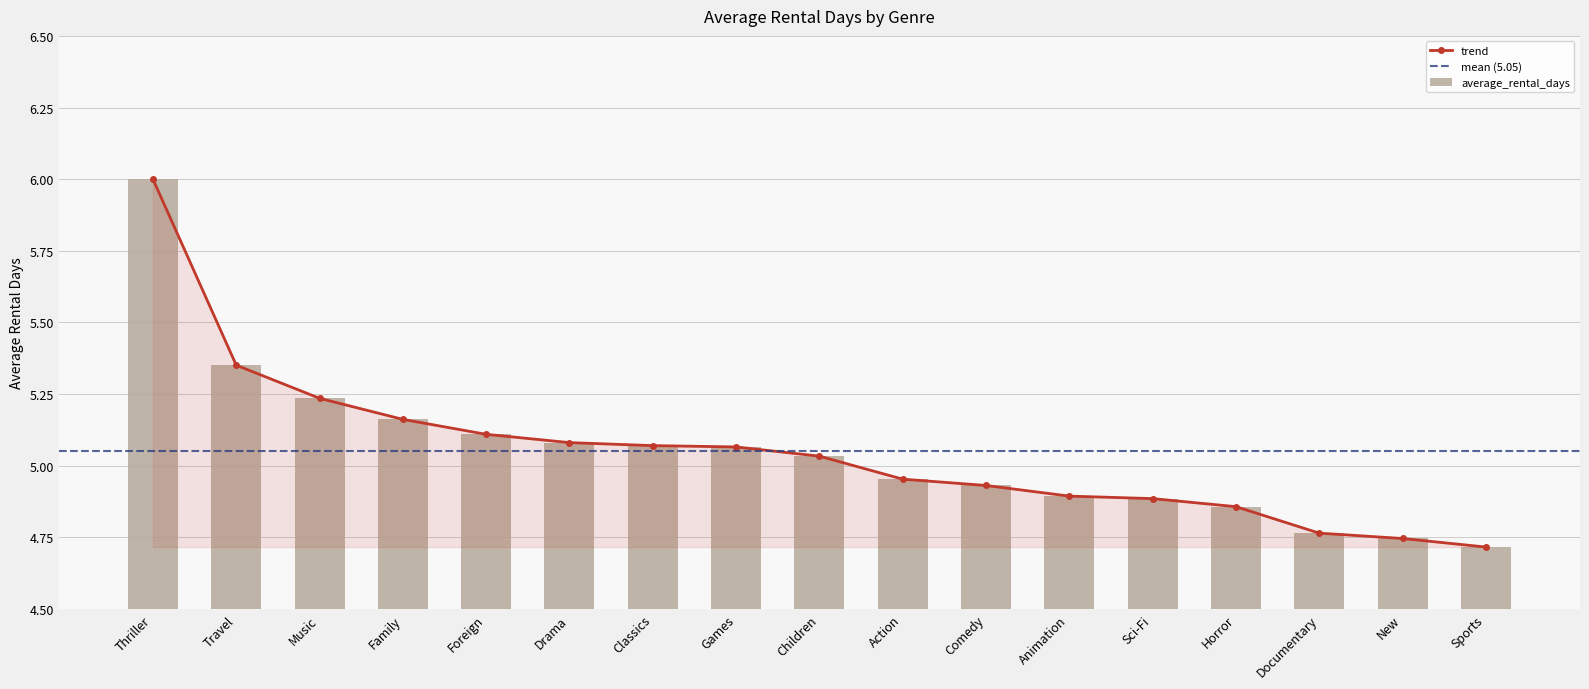

Approximately how many times larger is the value at New compared to Thriller?

0.8